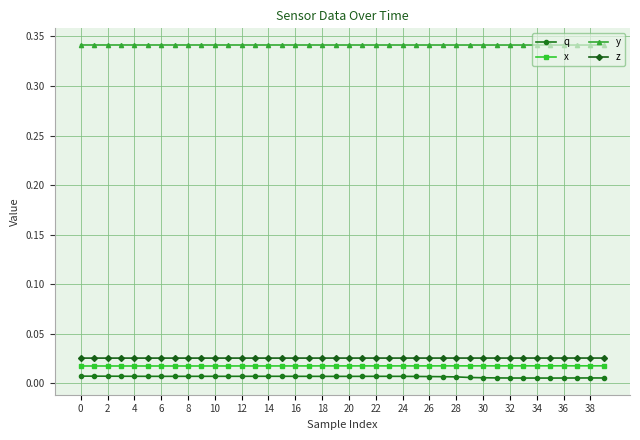

True or false: x and q intersect in this chart.

False